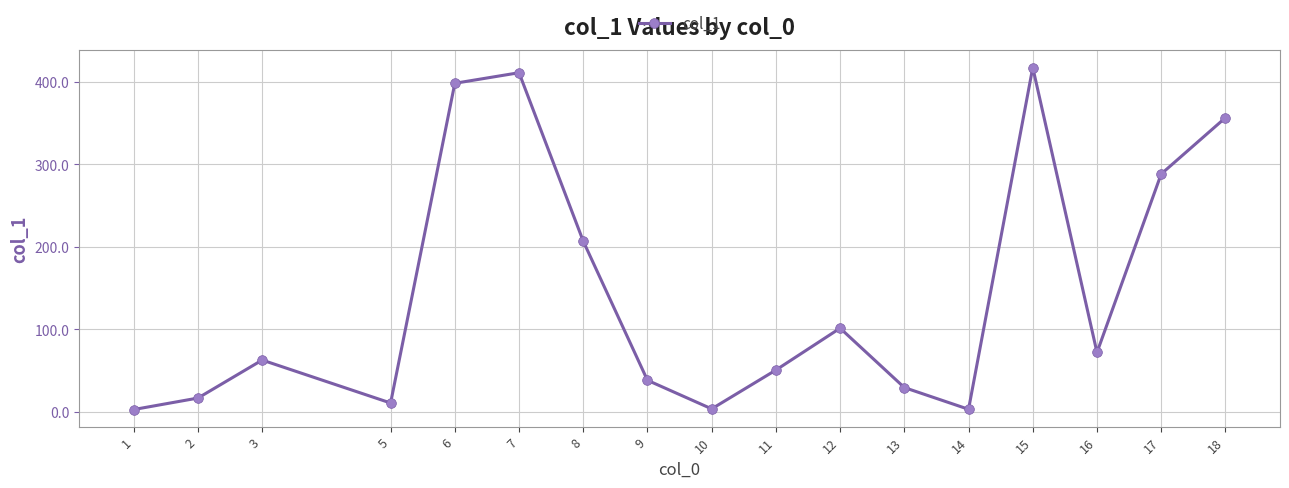

What is the sum of all values?

2470.4